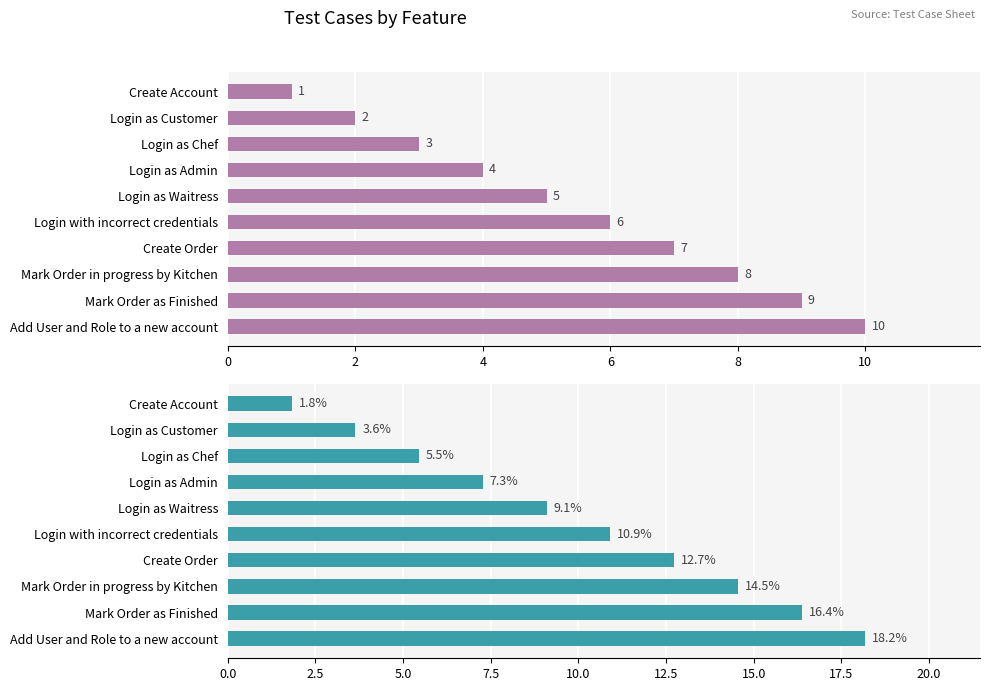

What is the value of the Test Case ID % bar at the 4th from the left?

7.3